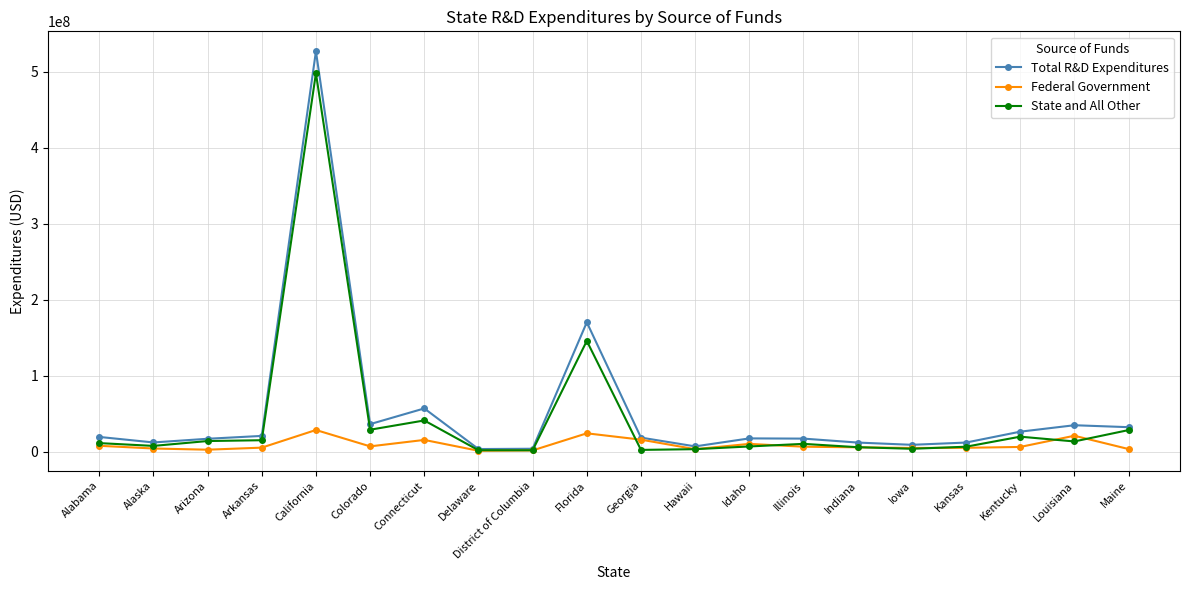

What is the spread (max minus min) of values at Arkansas?

15424646